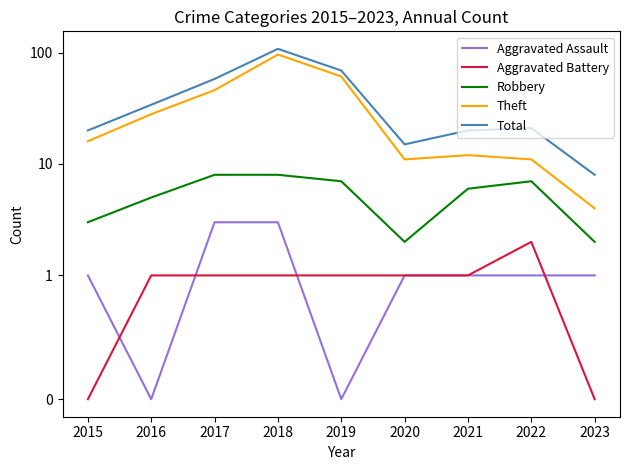

What is the greatest value displayed?

108